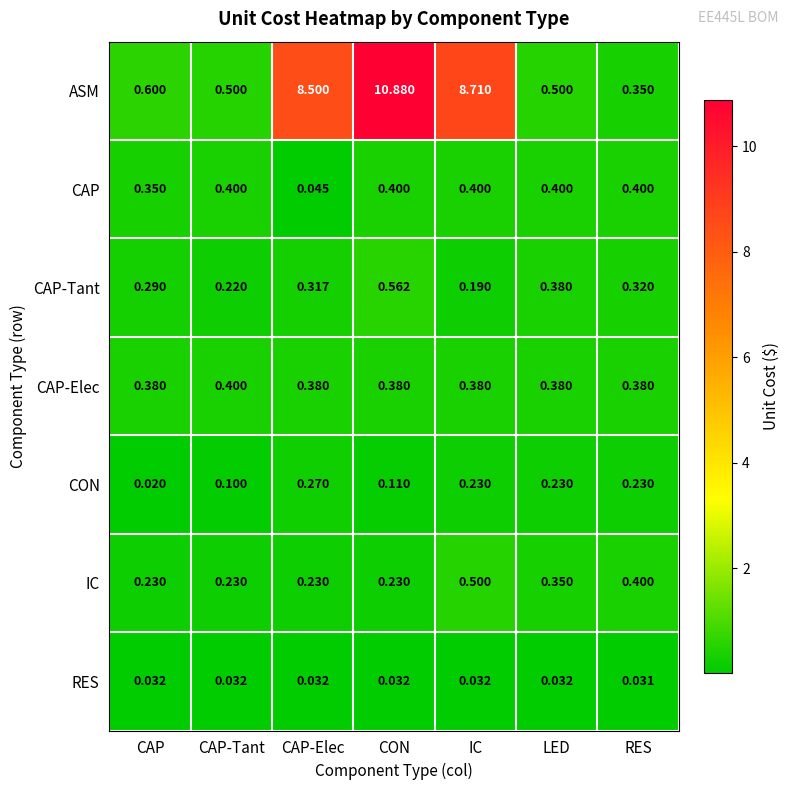

Is the value of CON at LED greater than the value of IC at LED?

No